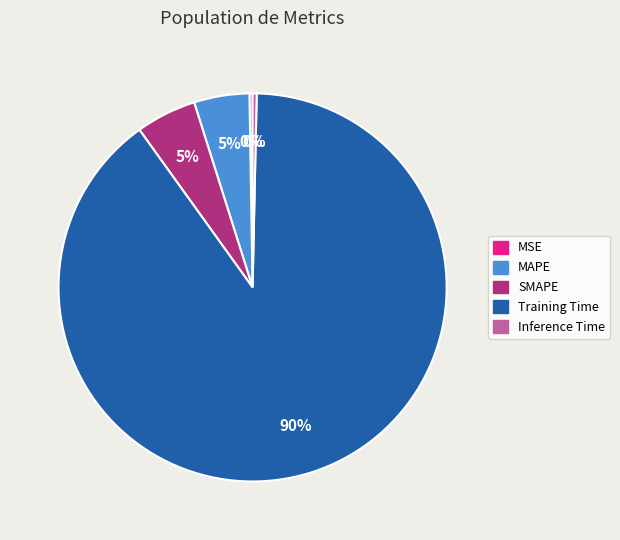

To the nearest percent, what is the average slice percentage?

20%